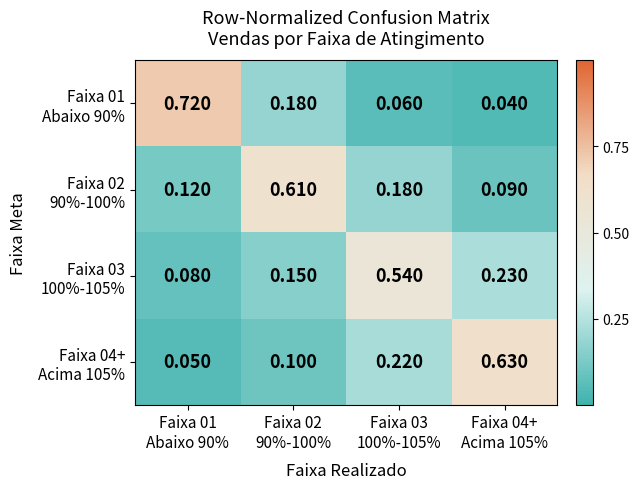

At how many categories does at least one series exceed 0?

4